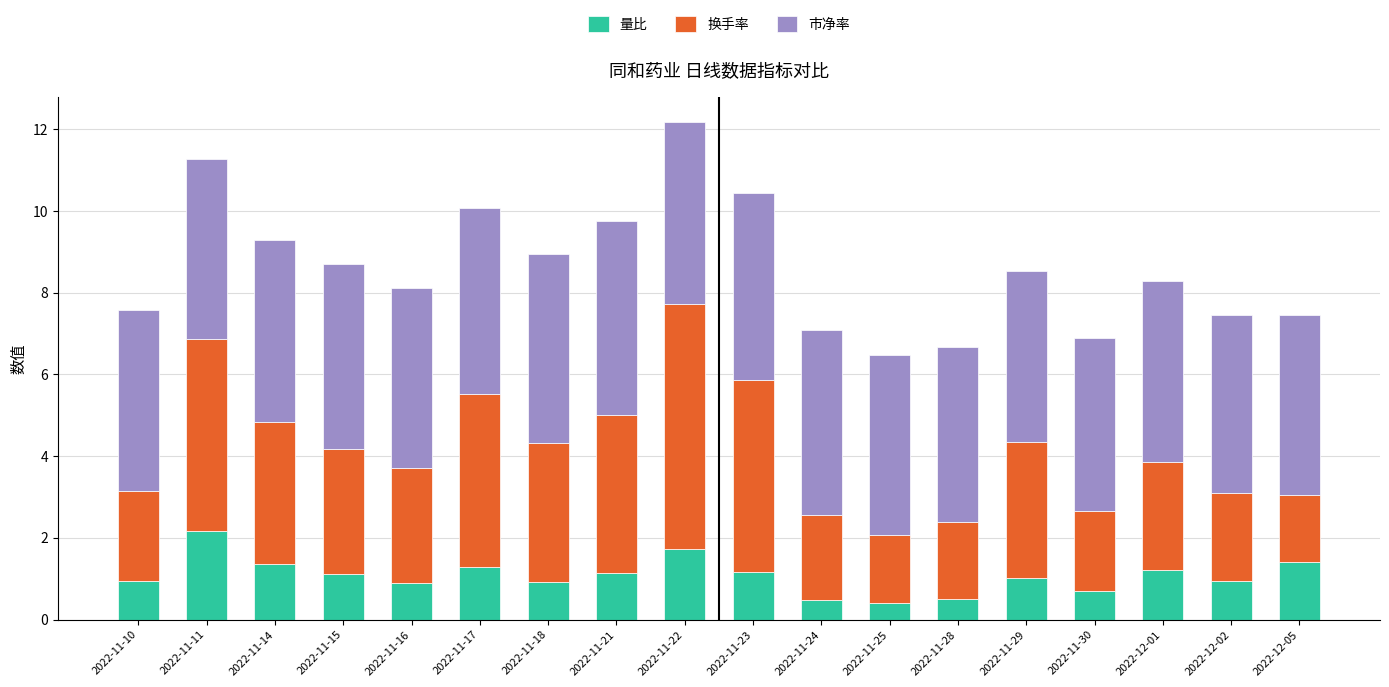

The value of 量比 at 2022-11-10 is 0.4. True or false?

False